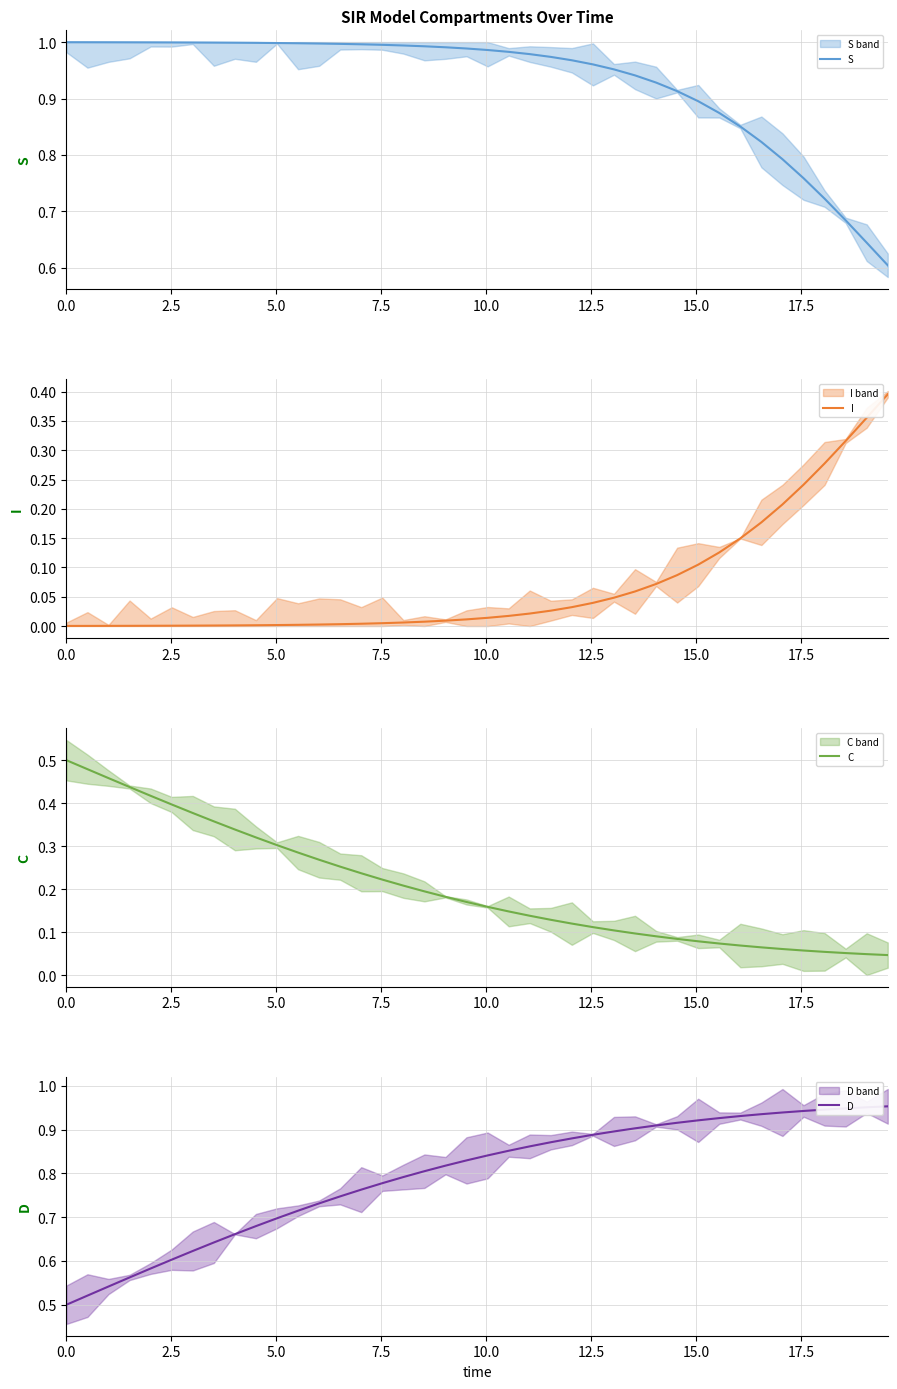

True or false: S has a value of 1.4 at 19.

False